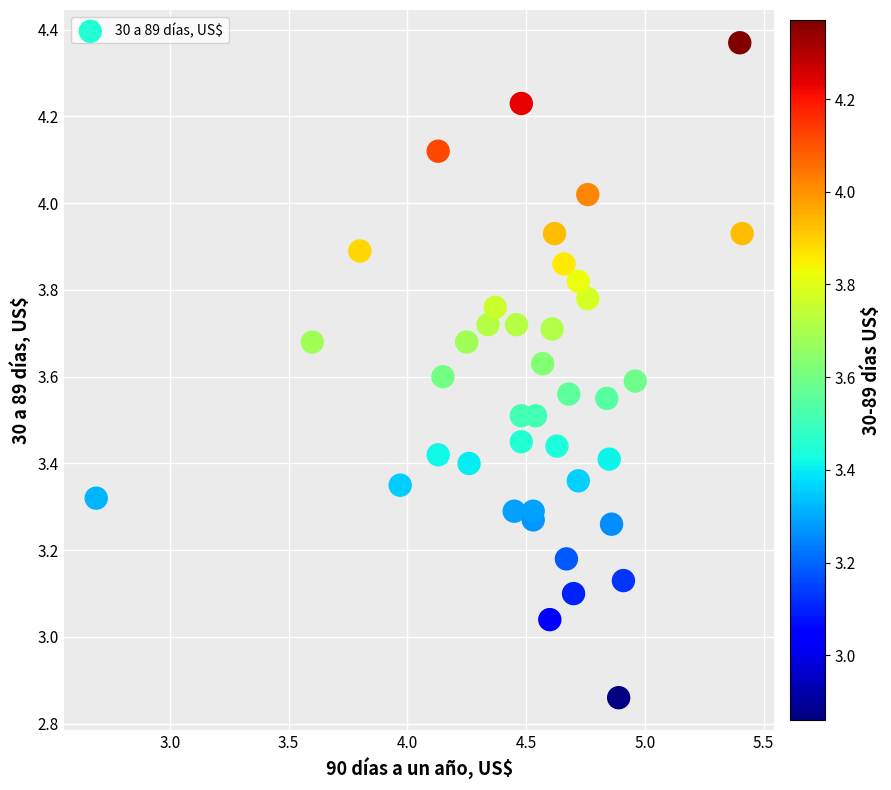

What is the range of X values (max minus min)?

2.7